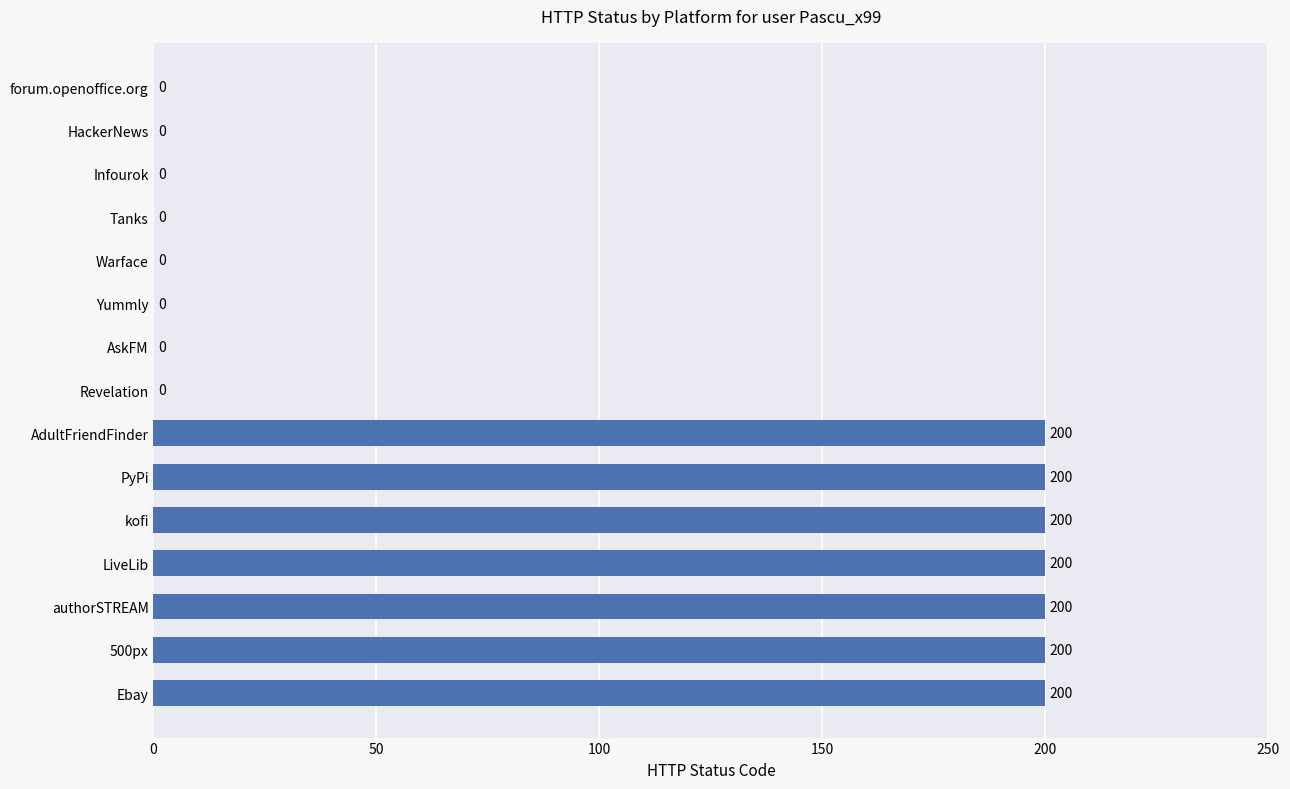

Which has a higher value, Tanks or Ebay?

Ebay